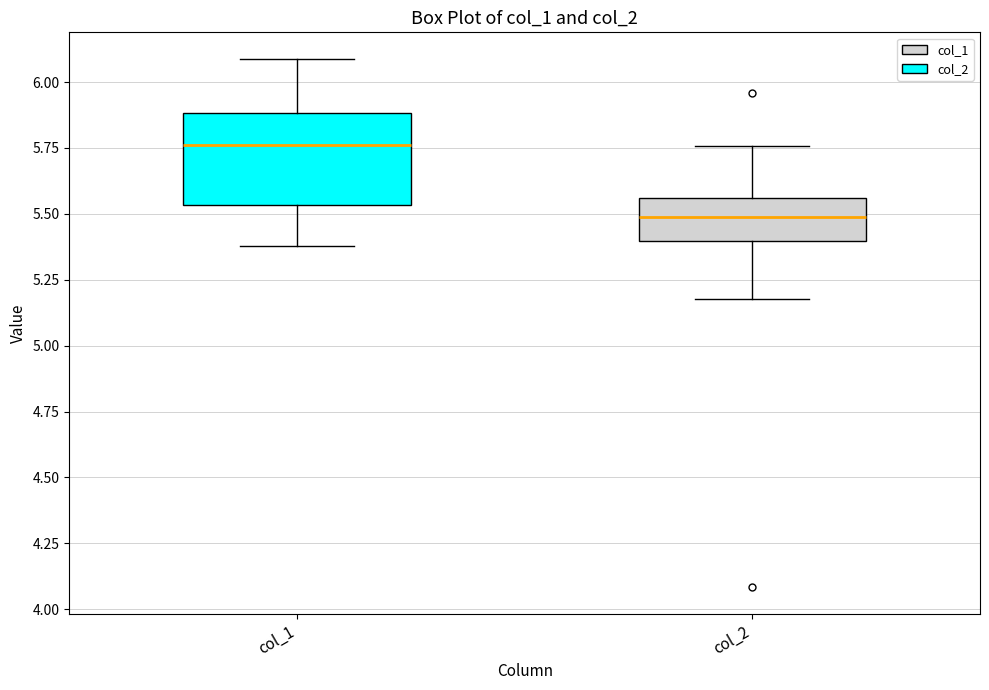

Comparing the boxes themselves (not the whiskers), which one is the tallest?

col_1